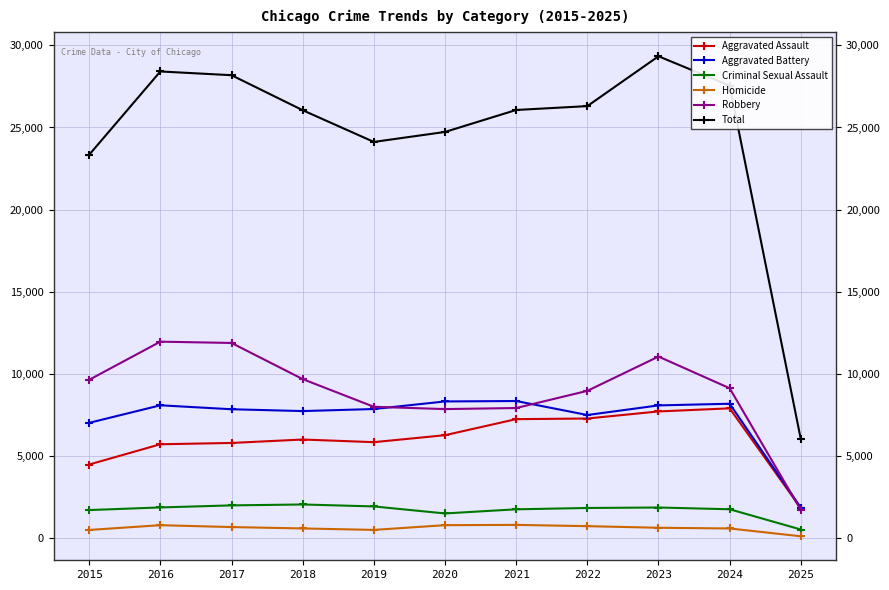

Which label corresponds to the largest value in the chart?

2023